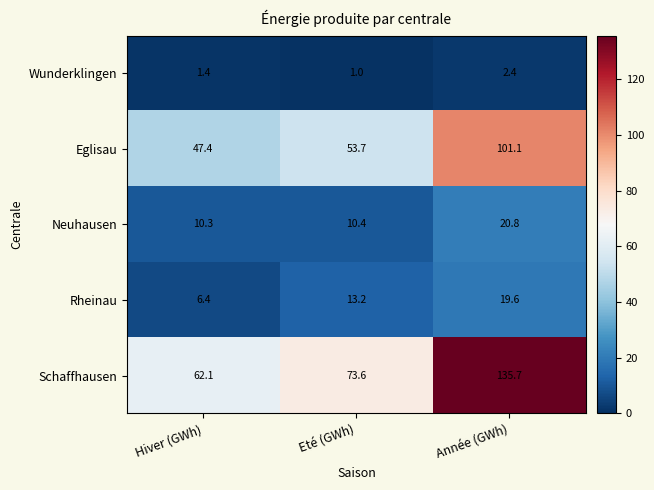

What is the difference between the Rheinau values at Année (GWh) and Eté (GWh)?

6.4